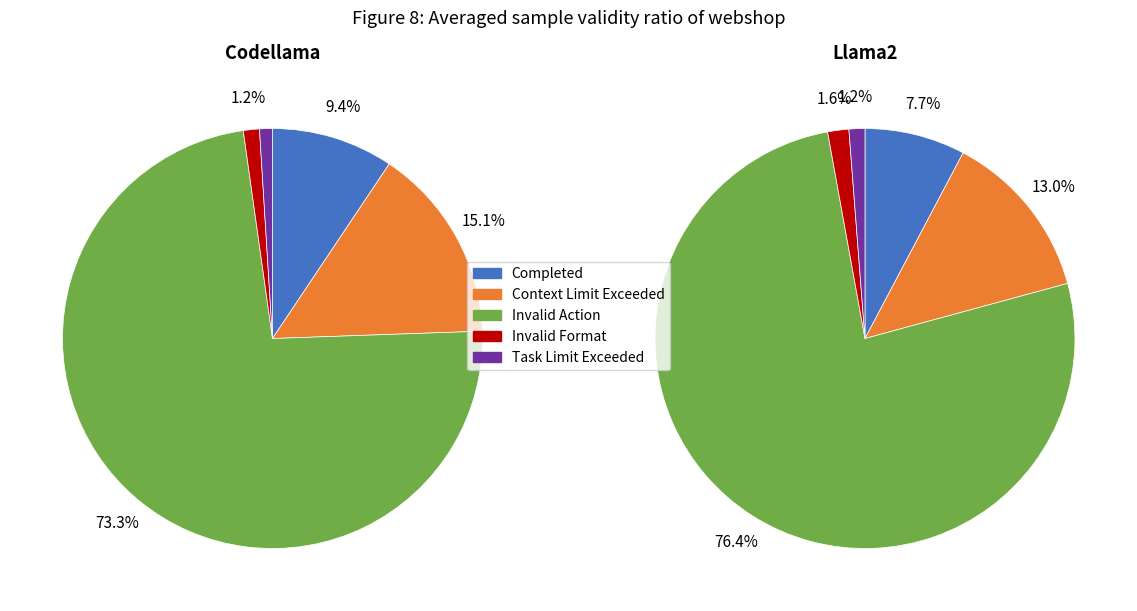

True or false: AutoResponder.EmailSystem.Client.14 accounts for 1% of the total.

False